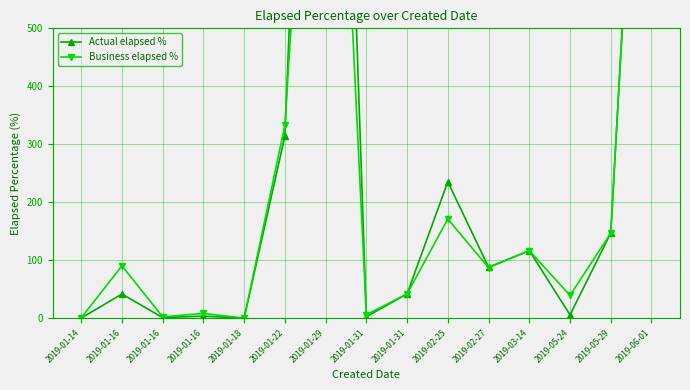

Which series has the largest range (max minus min)?

Actual elapsed %